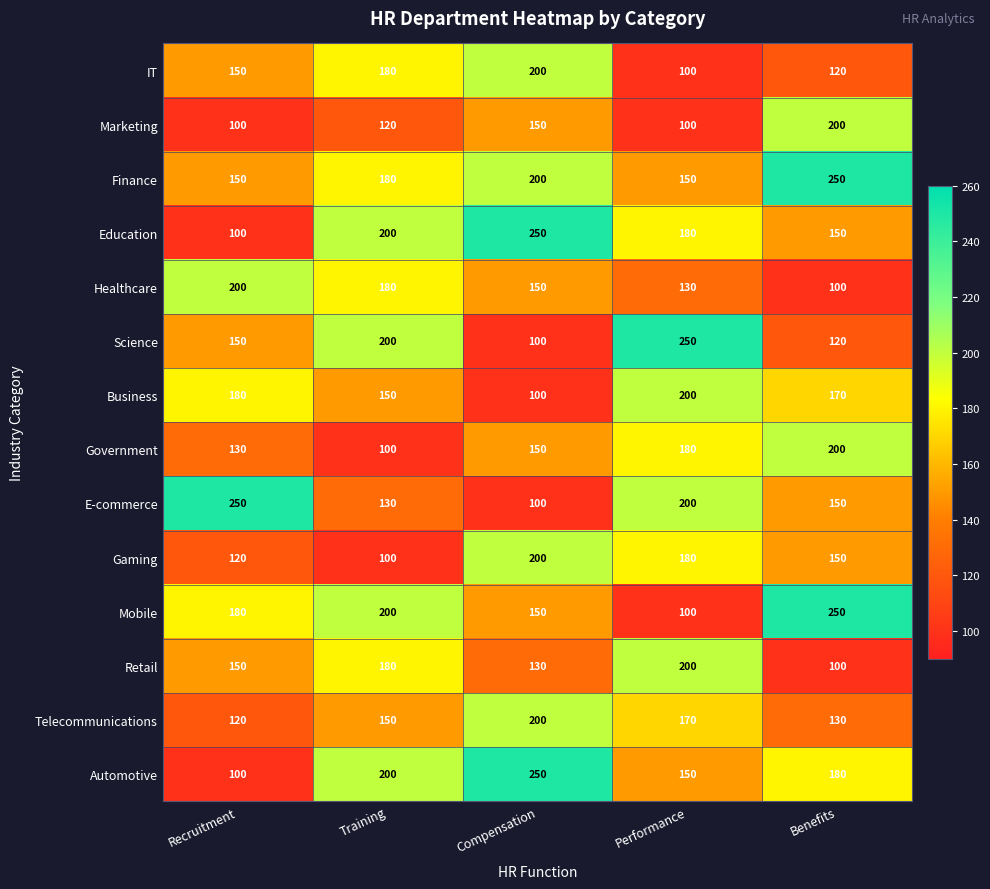

Which series changed the most between Recruitment and Performance?

Science